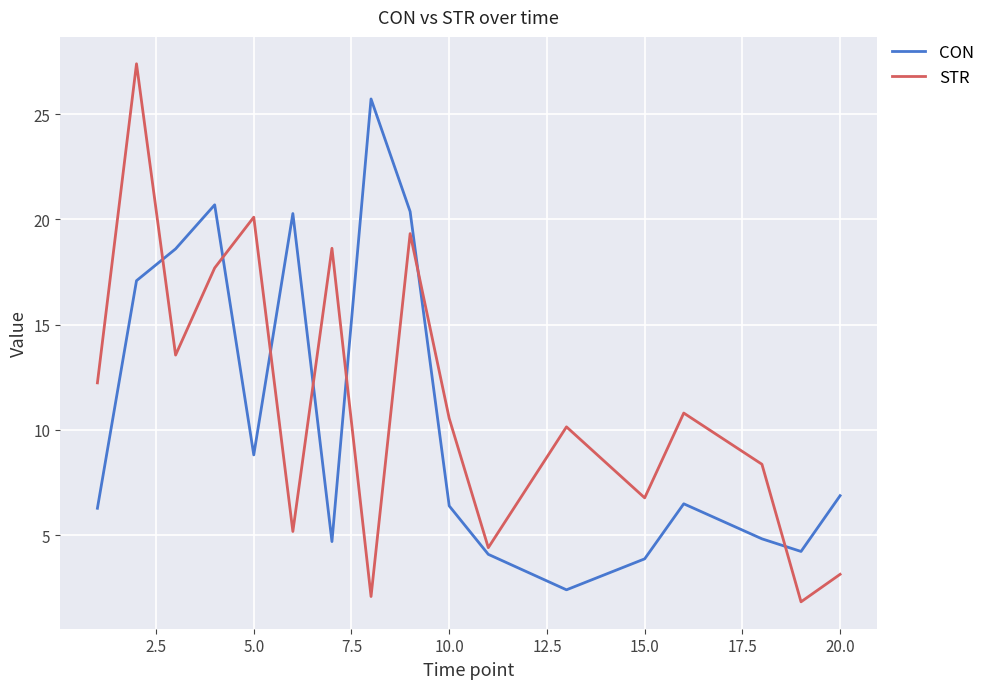

What is the difference between the maximum and minimum values in the STR series?

25.6